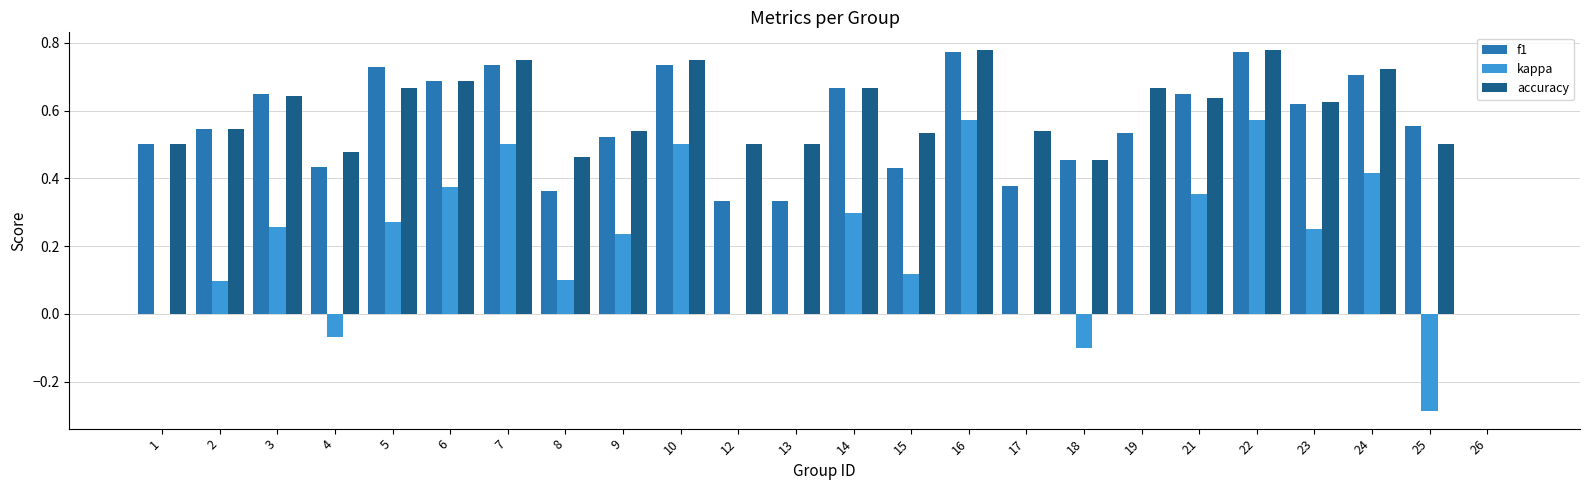

What is the sum of the accuracy values at 15 and 13?

1.0